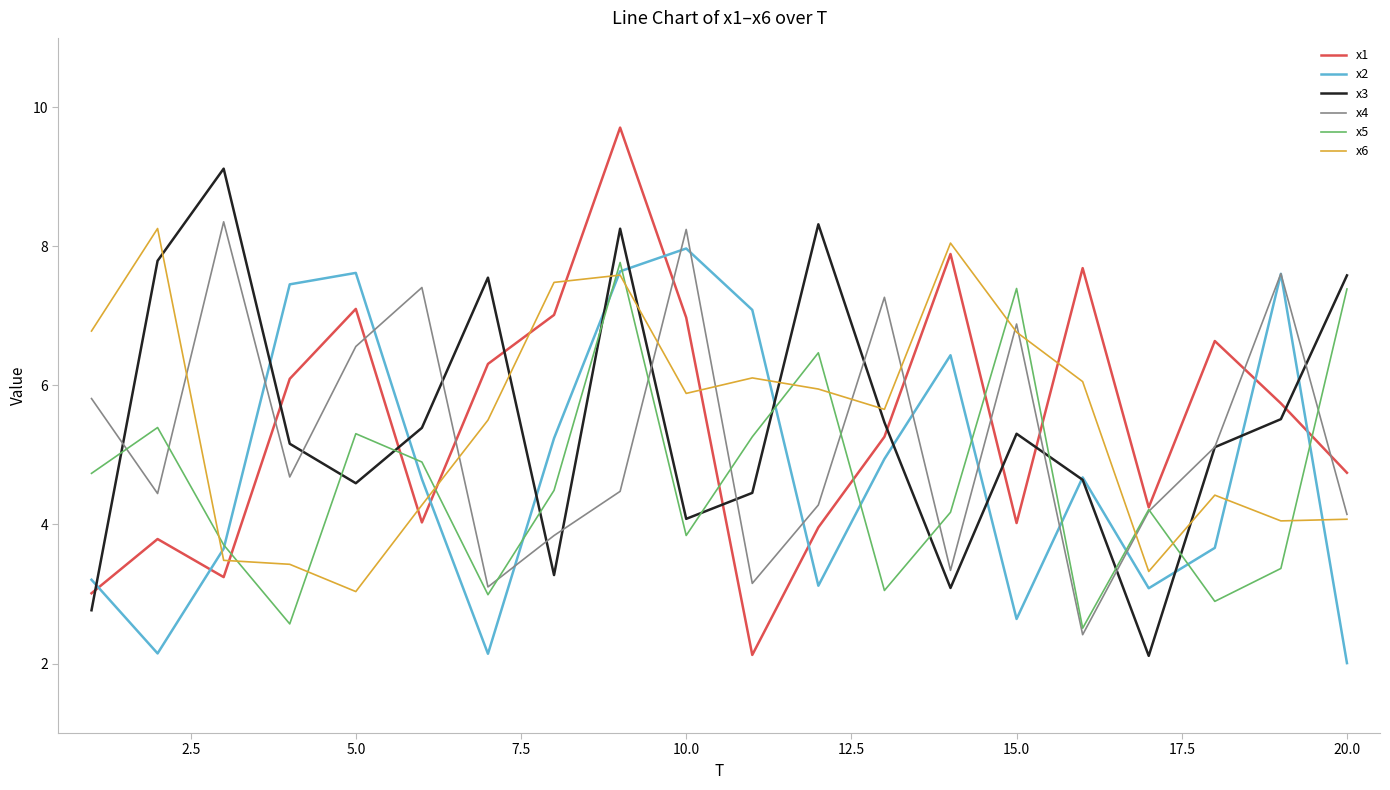

List the series in order of their peak value, lowest first.

x5, x2, x6, x4, x3, x1